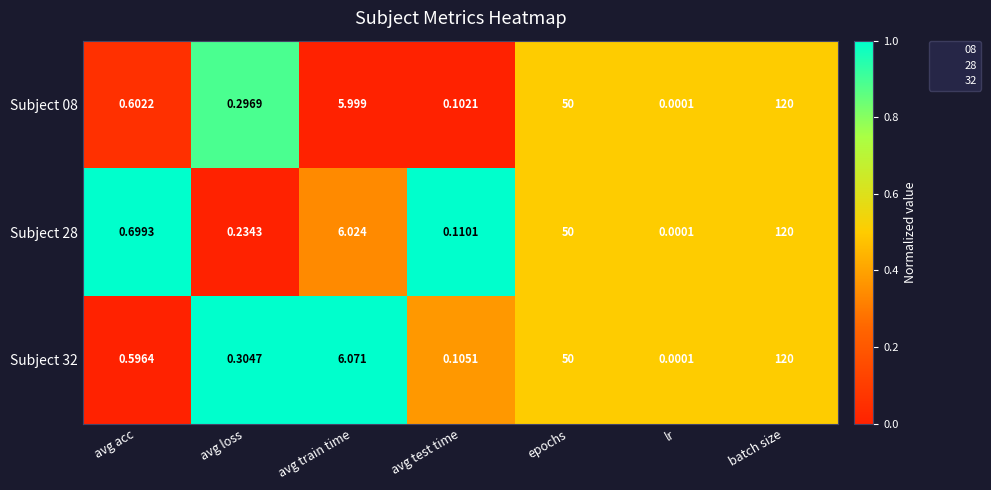

Rank the categories by Subject 08 value from lowest to highest.

lr, avg test time, avg loss, avg acc, avg train time, epochs, batch size